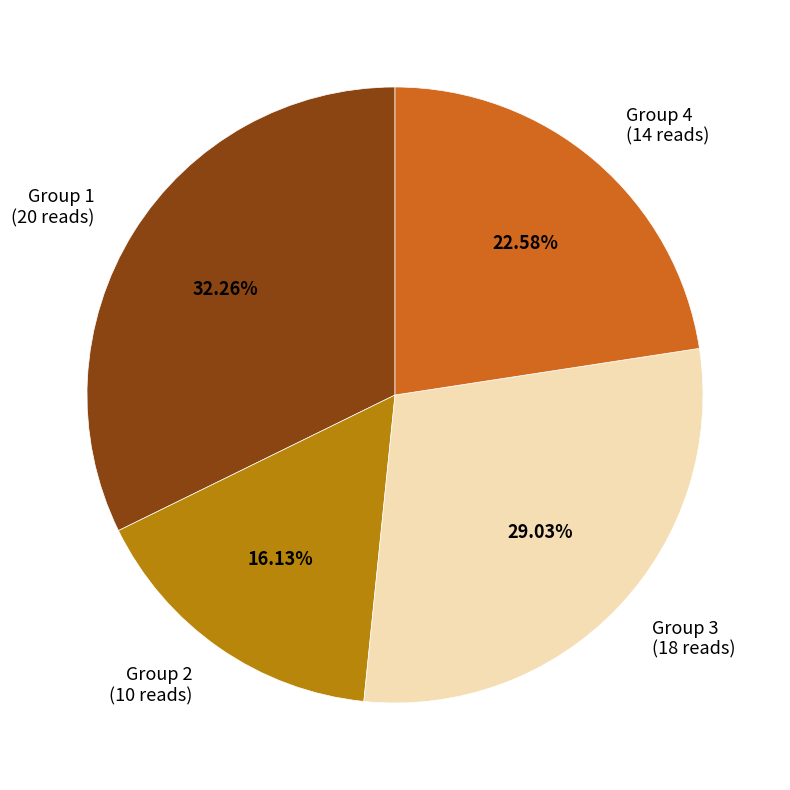

Count the number of slices in the pie.

4